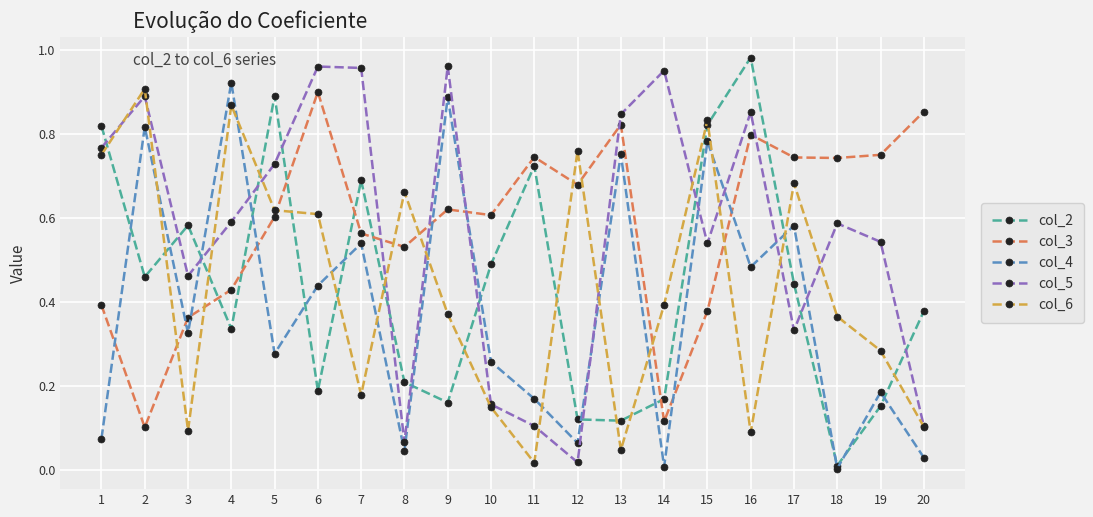

Which series ends up on top after the final intersection of col_6 and col_2?

col_2